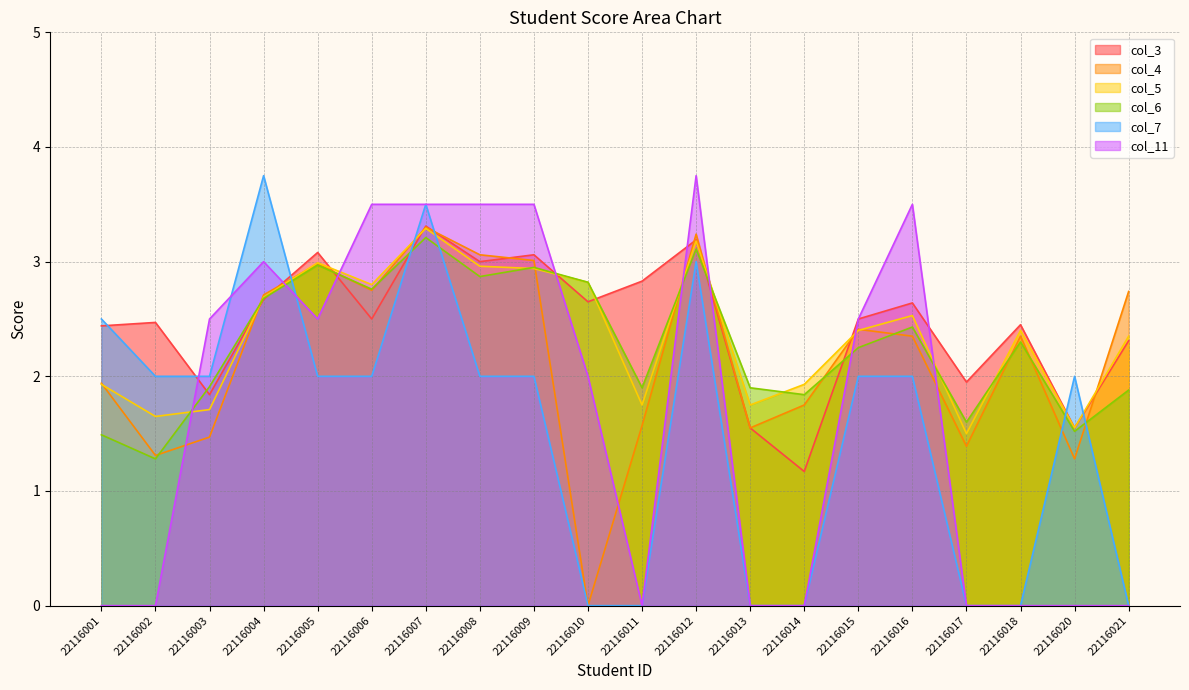

In col_5, how many points are higher than both neighbors (excluding endpoints)?

5